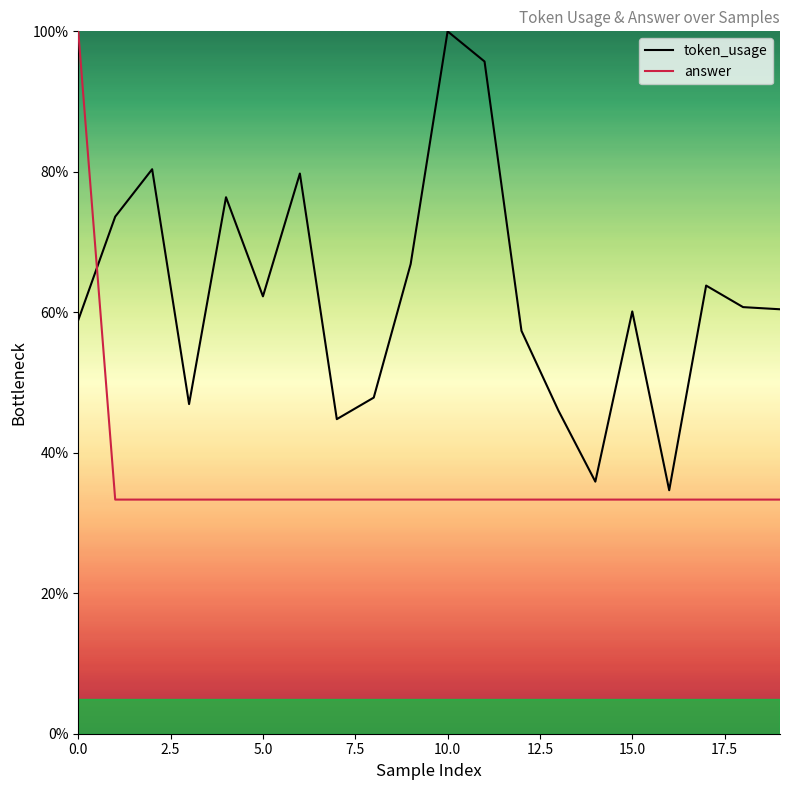

List the labels in order of answer value, largest first.

0, 1, 2, 3, 4, 5, 6, 7, 8, 9, 10, 11, 12, 13, 14, 15, 16, 17, 18, 19